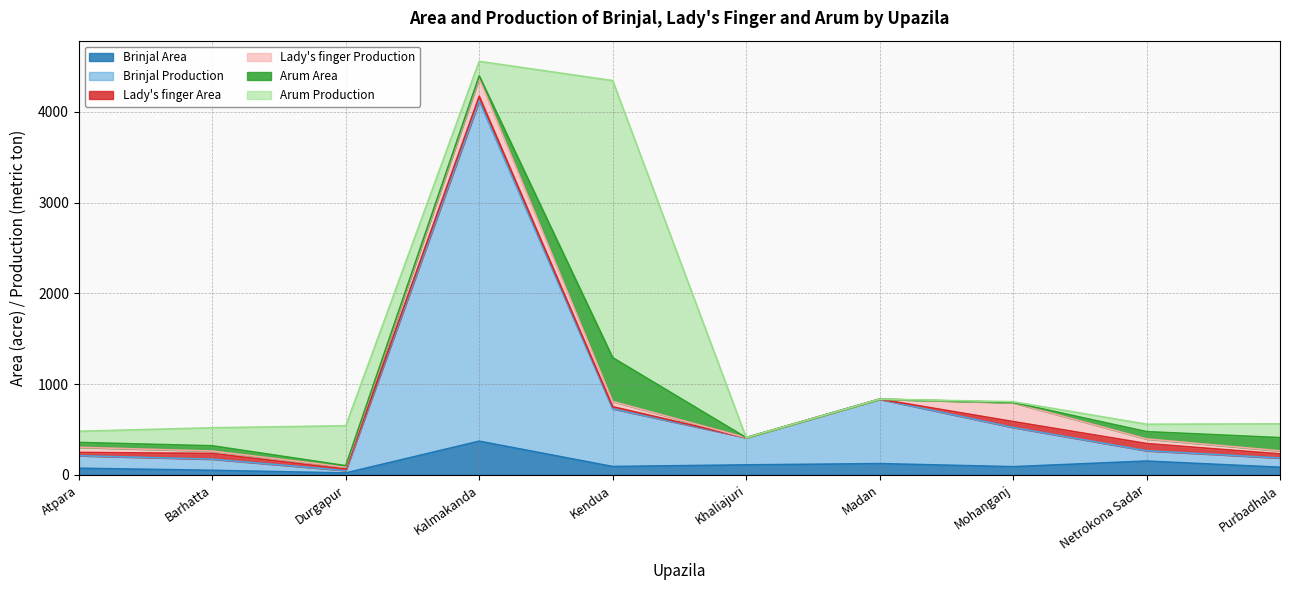

What position from the left is Madan?

7